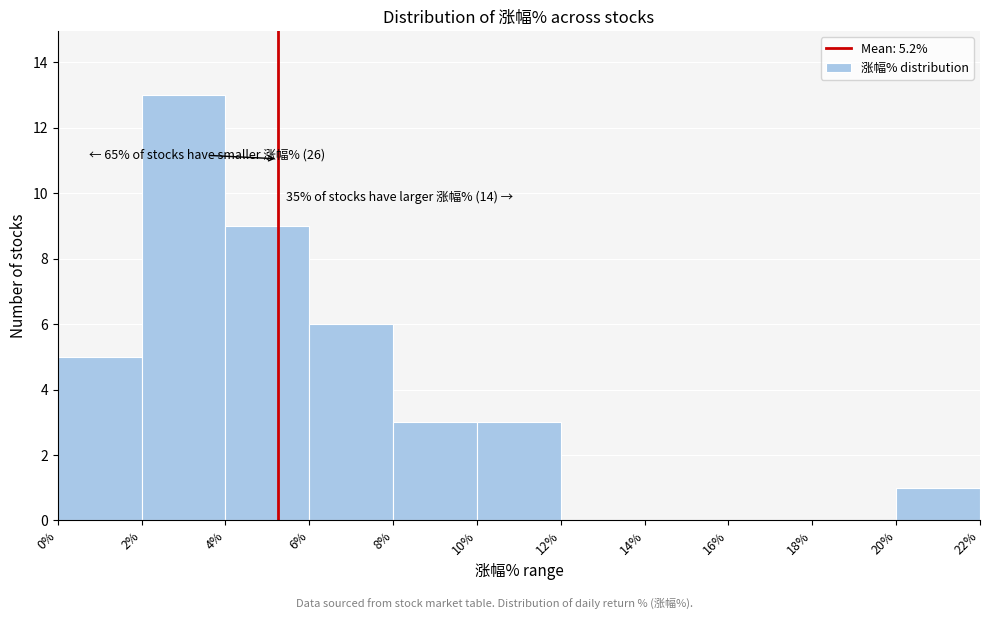

Which range on the x-axis has the tallest bar?

2% to 4%